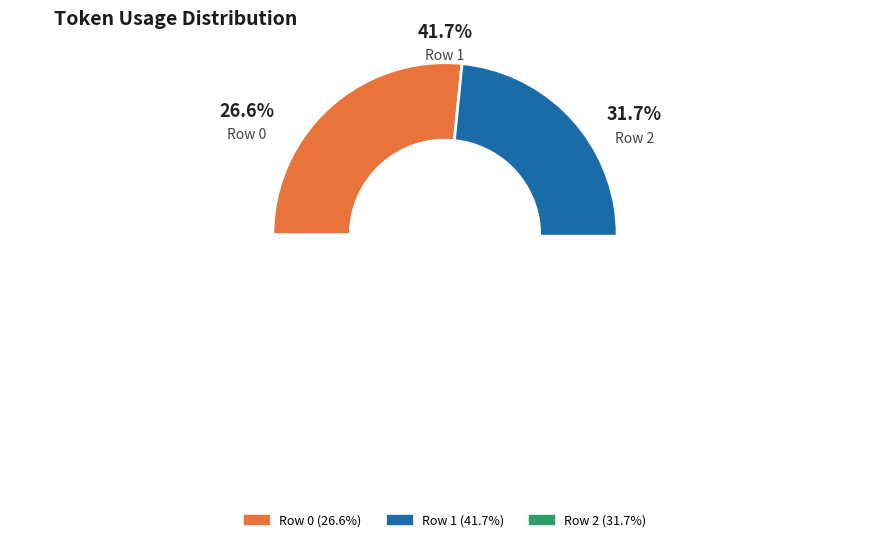

Which has a higher value, Row 1 or Row 0?

Row 1